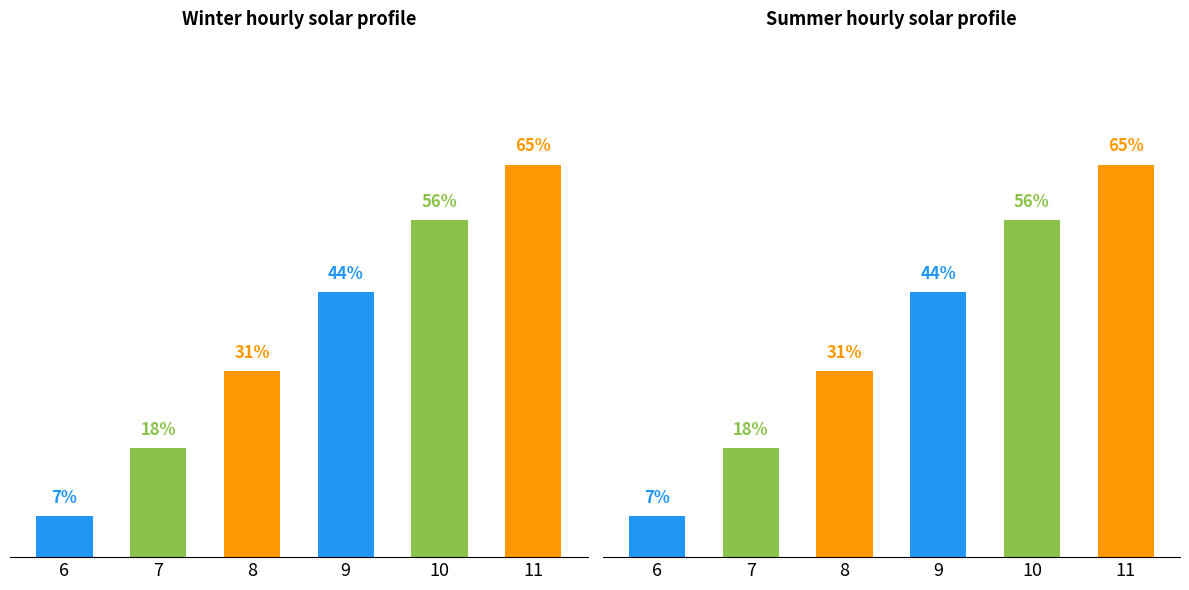

Reading left to right, extract all data points from this chart.

Winter: 6=0.1	7=0.2	8=0.3	9=0.4	10=0.6	11=0.6
Summer: 6=0.1	7=0.2	8=0.3	9=0.4	10=0.6	11=0.6